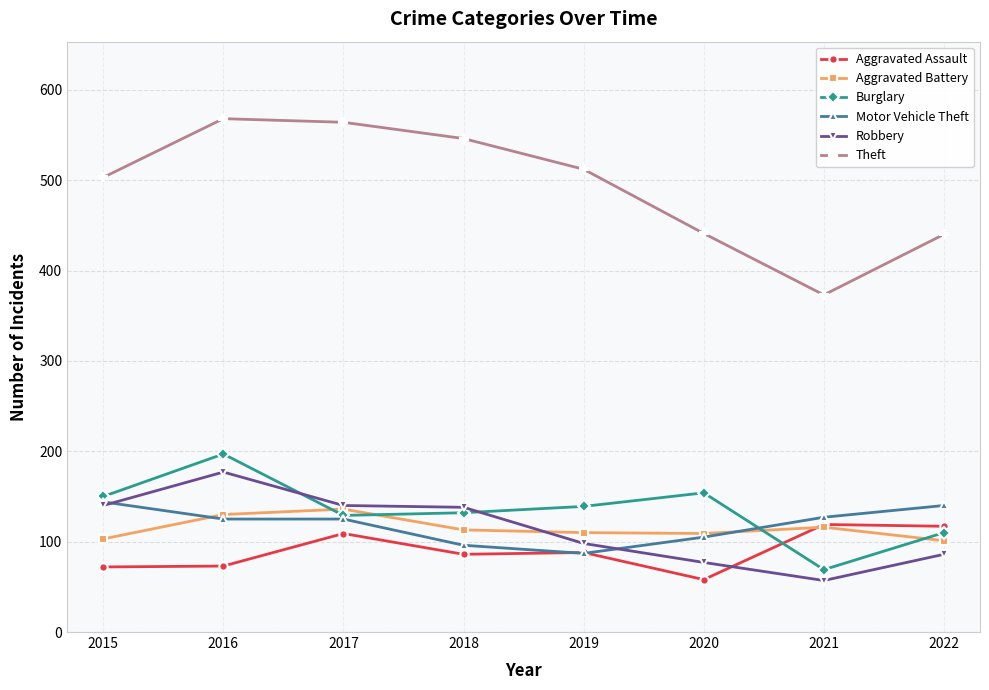

What is the difference between the highest and lowest values at 2017?

455